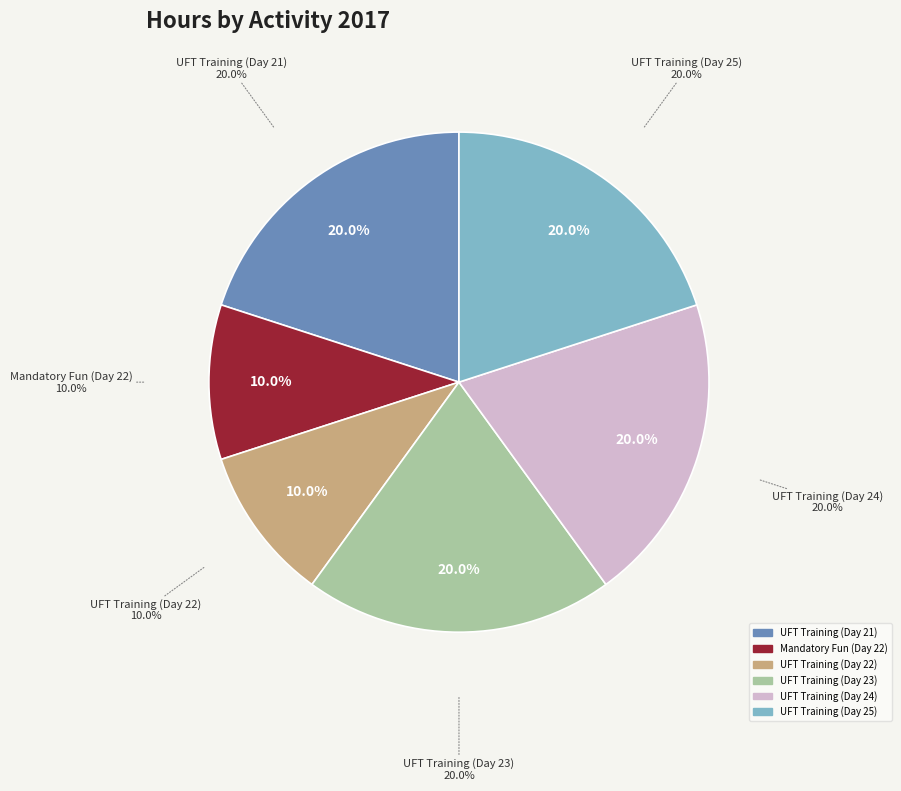

The UFT Training (Day 25) slice represents 14% of the pie. True or false?

False